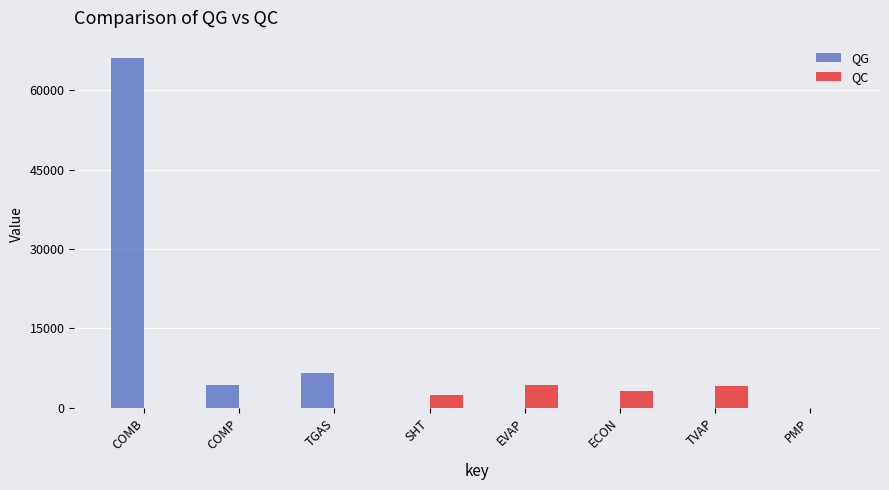

Is it true that QC equals 0.0 at COMP?

True